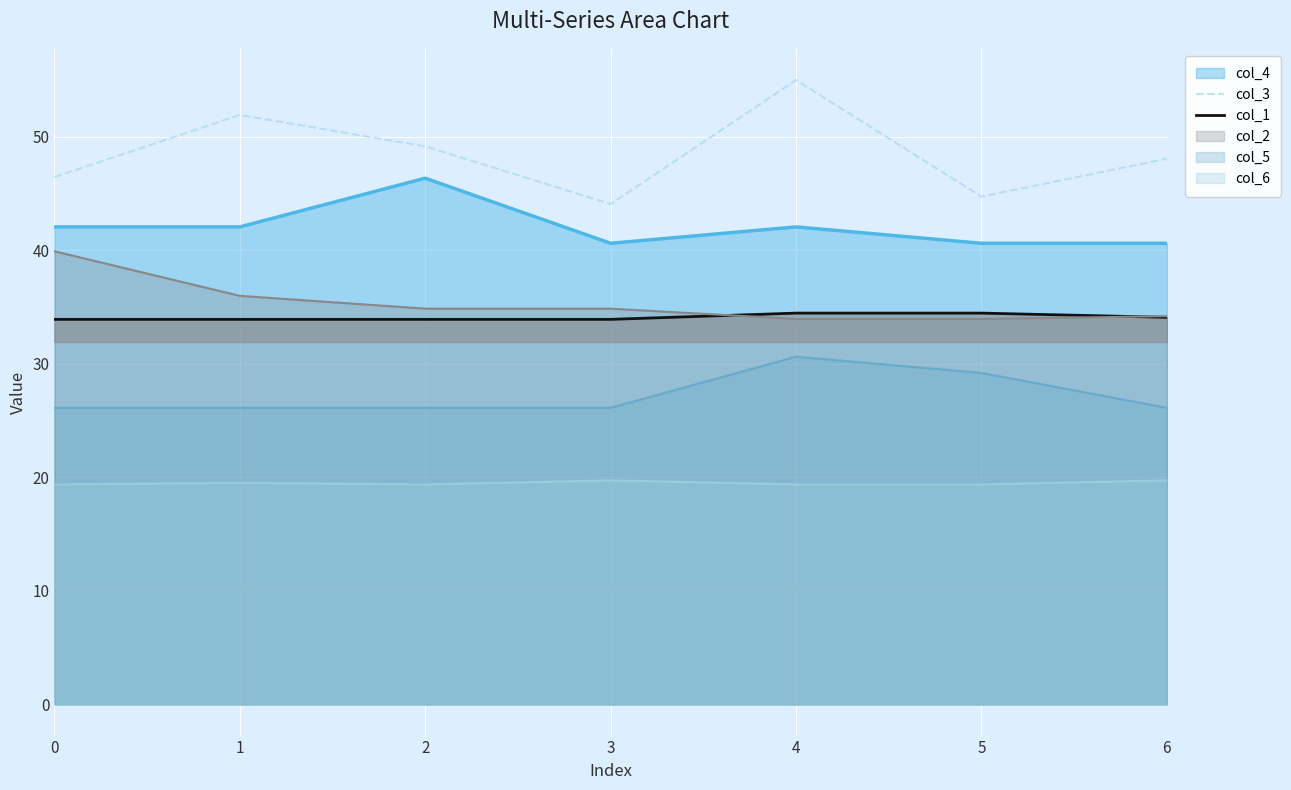

True or false: col_2_line and col_3 intersect in this chart.

False